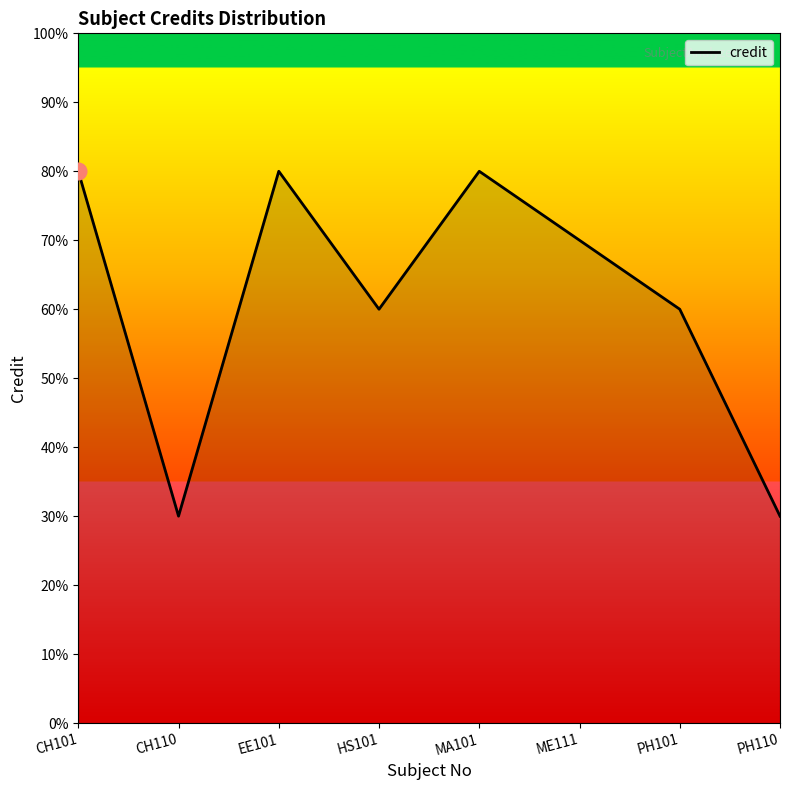

Where is the data nearest to the value 5?

HS101